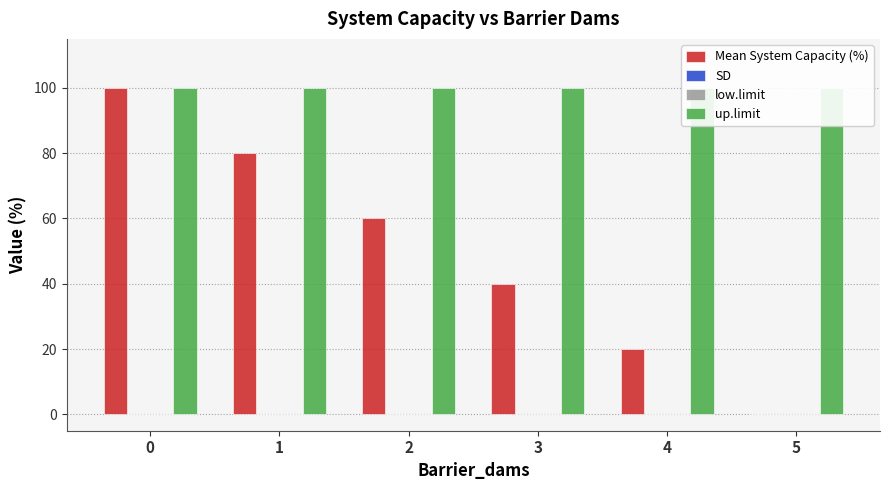

True or false: low.limit has a value of 0 at 5.

True